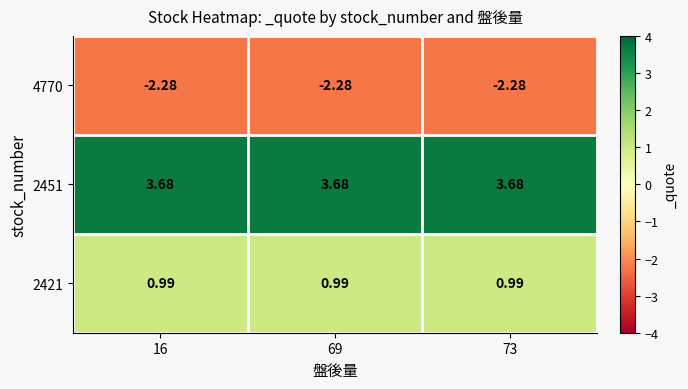

Is the value of 2451 at 16 greater than the value of 4770 at 16?

Yes